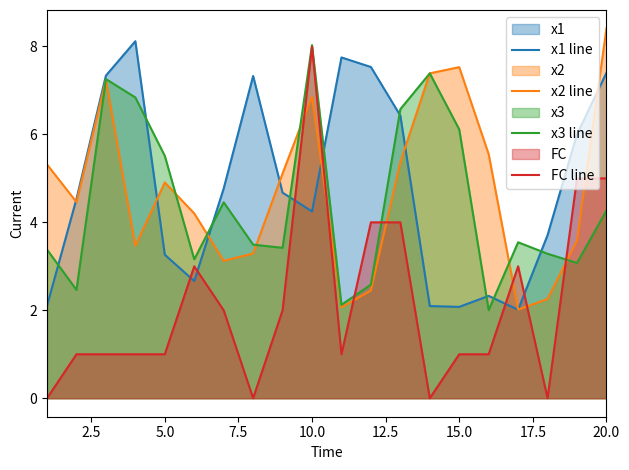

Which series has the widest spread of values?

FC line